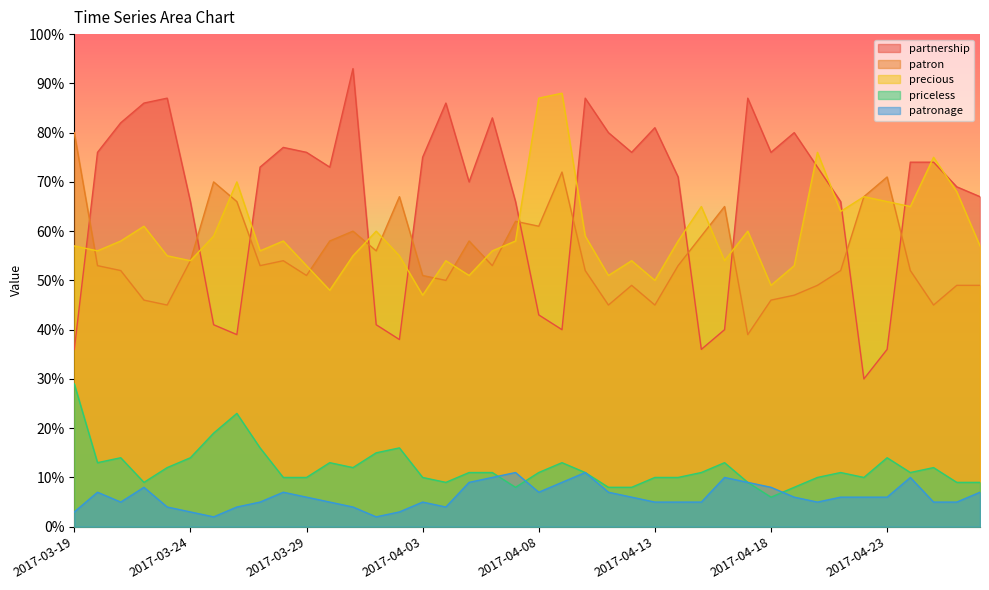

At which category does the chart reach its minimum across all series?

2017-03-25